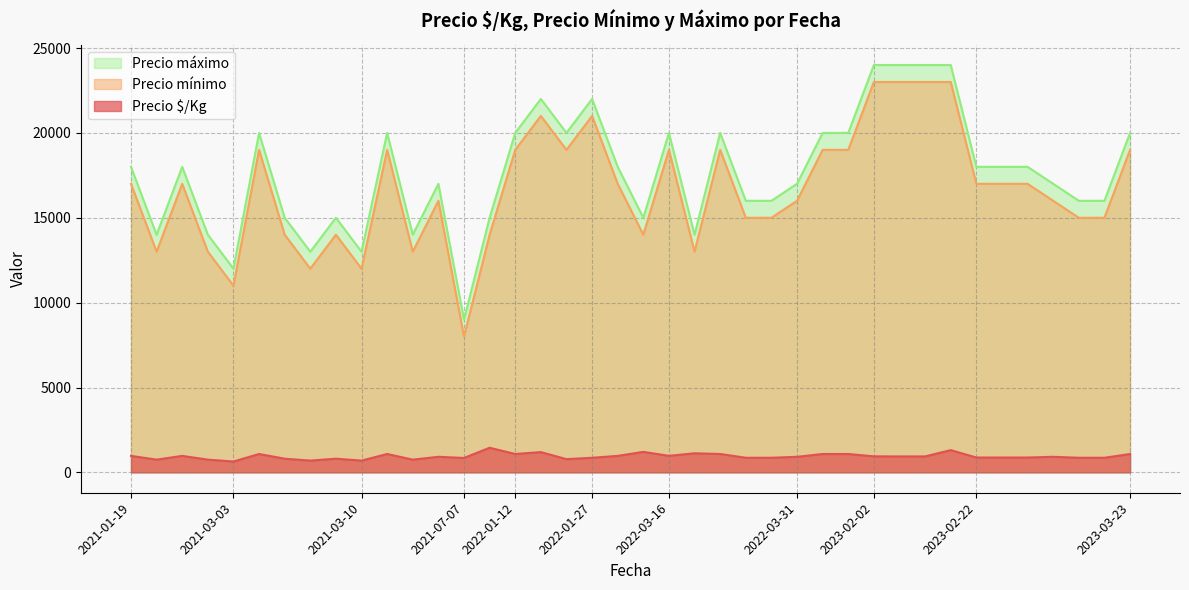

Between 2022-03-22 and 2021-03-24, which is larger?

2022-03-22